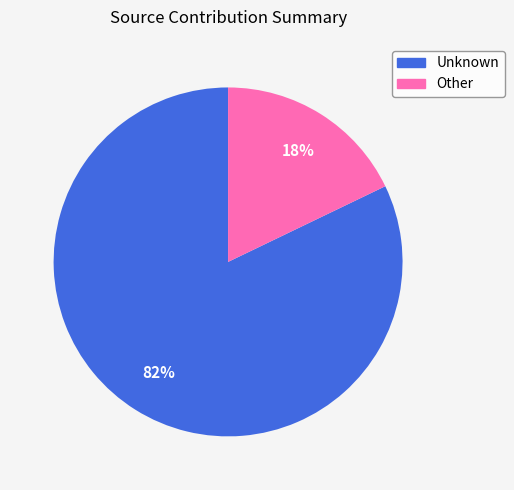

The Unknown slice represents 82% of the pie. True or false?

True